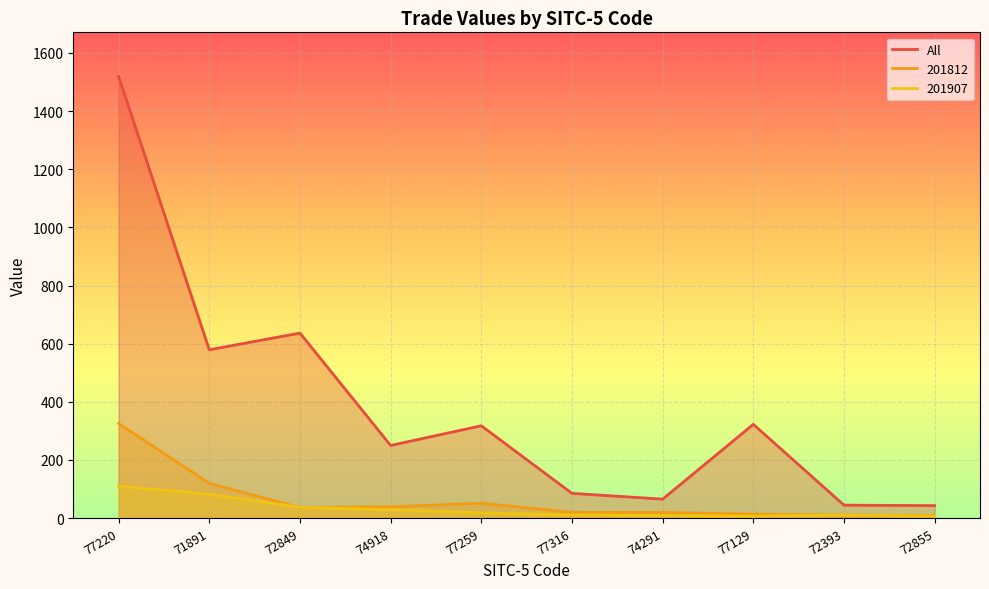

True or false: All and 201907 cross at least once.

False